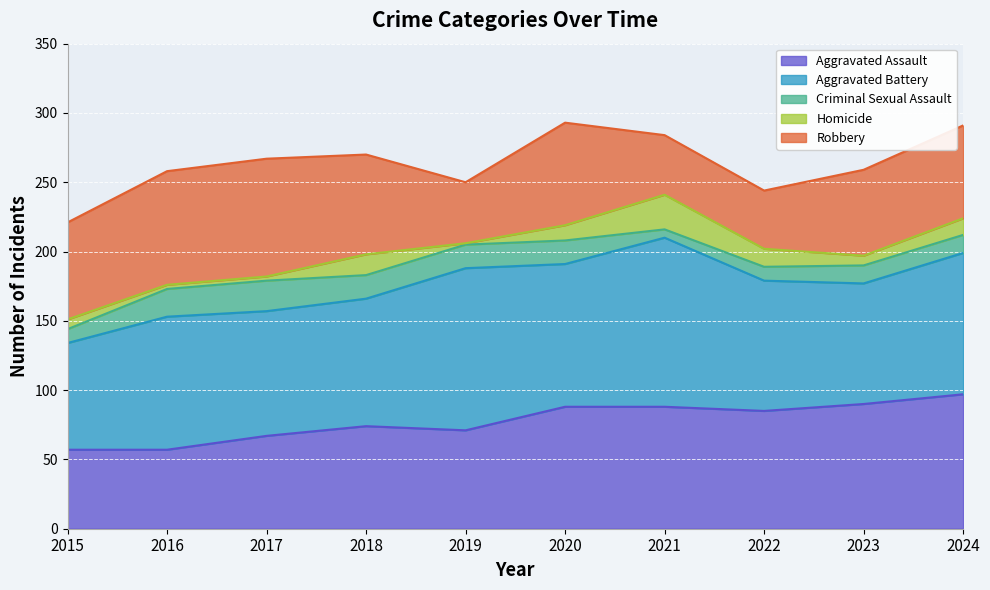

Reading left to right, what are all the values shown in this chart?

Aggravated Assault: 2015=57	2016=57	2017=67	2018=74	2019=71	2020=88	2021=88	2022=85	2023=90	2024=97
Aggravated Battery: 2015=77	2016=96	2017=90	2018=92	2019=117	2020=103	2021=122	2022=94	2023=87	2024=102
Criminal Sexual Assault: 2015=10	2016=20	2017=22	2018=17	2019=17	2020=17	2021=6	2022=10	2023=13	2024=13
Homicide: 2015=7	2016=3	2017=3	2018=15	2019=1	2020=11	2021=25	2022=13	2023=7	2024=12
Robbery: 2015=70	2016=82	2017=85	2018=72	2019=44	2020=74	2021=43	2022=42	2023=62	2024=67